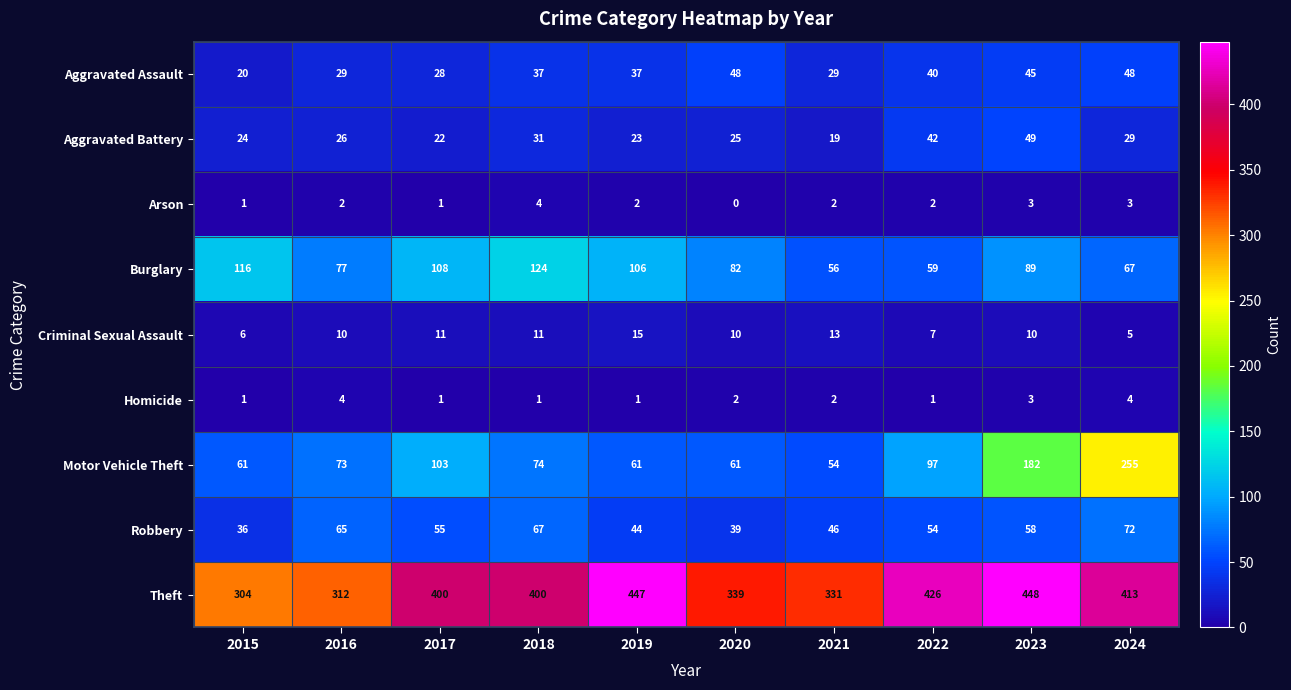

What is the sum of the Arson values at 2018 and 2019?

6